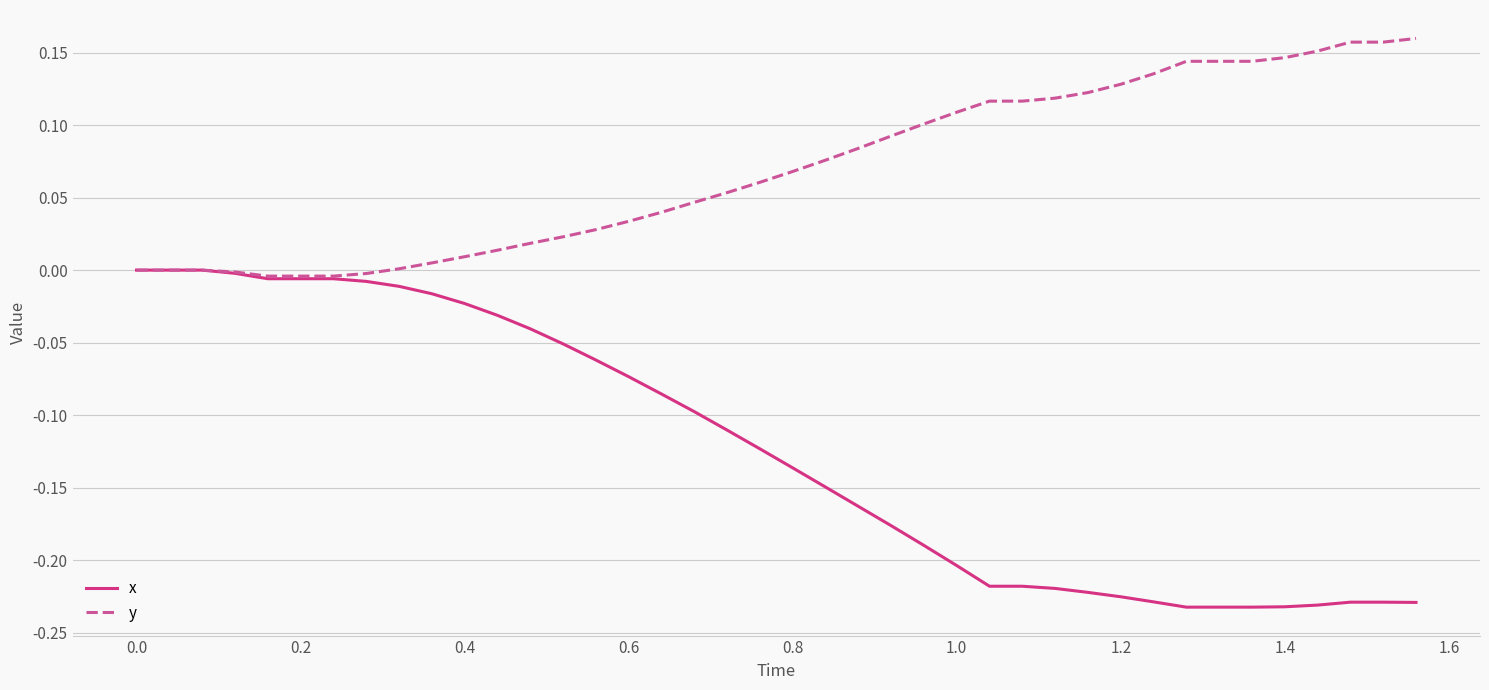

Which series has the largest range (max minus min)?

x